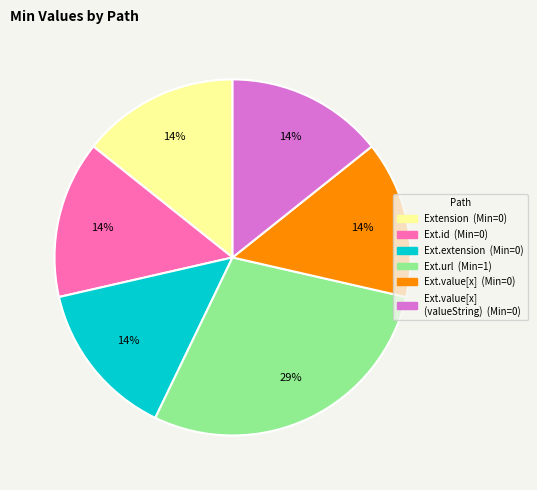

To the nearest percent, what is the average slice percentage?

17%